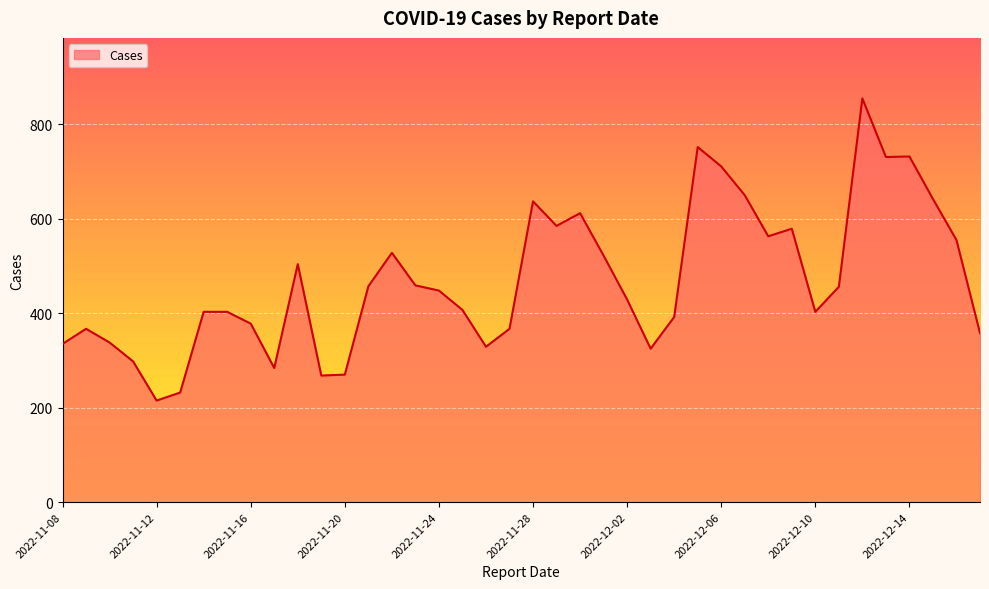

What is the difference between the maximum and minimum values?

640